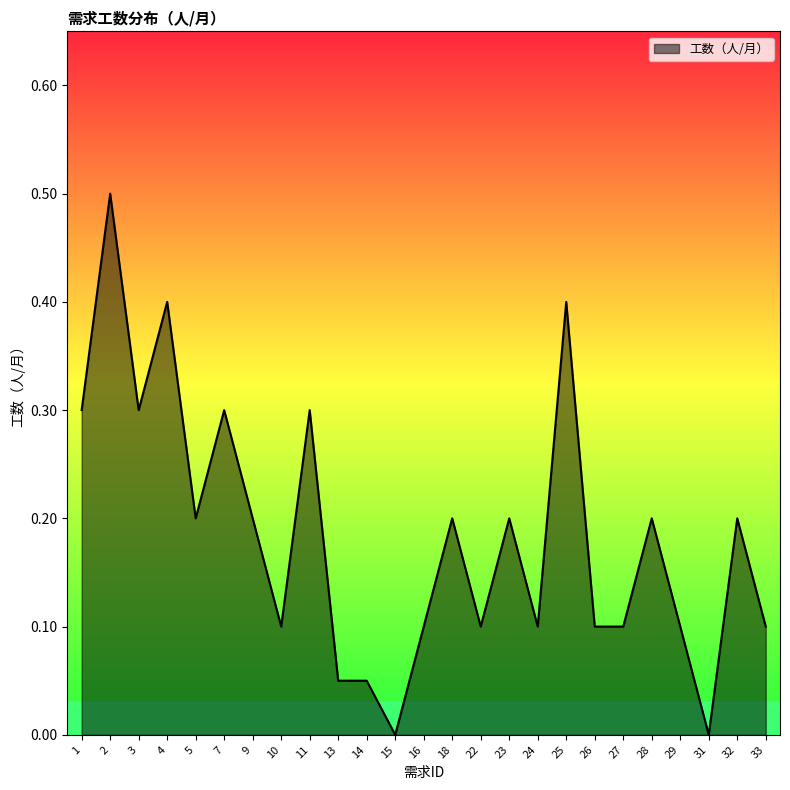

What is the maximum value shown in the chart?

0.5